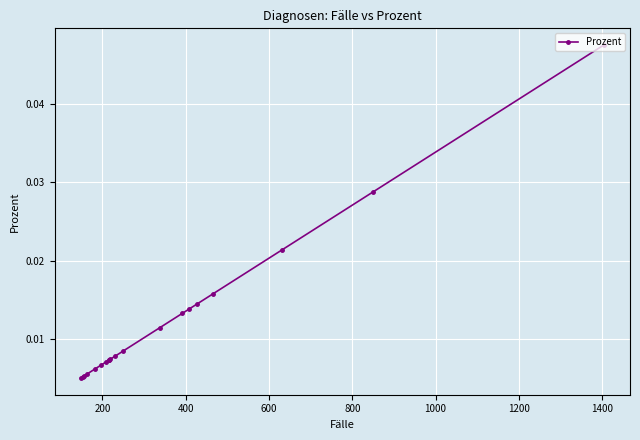

How many data points does each series have?

20